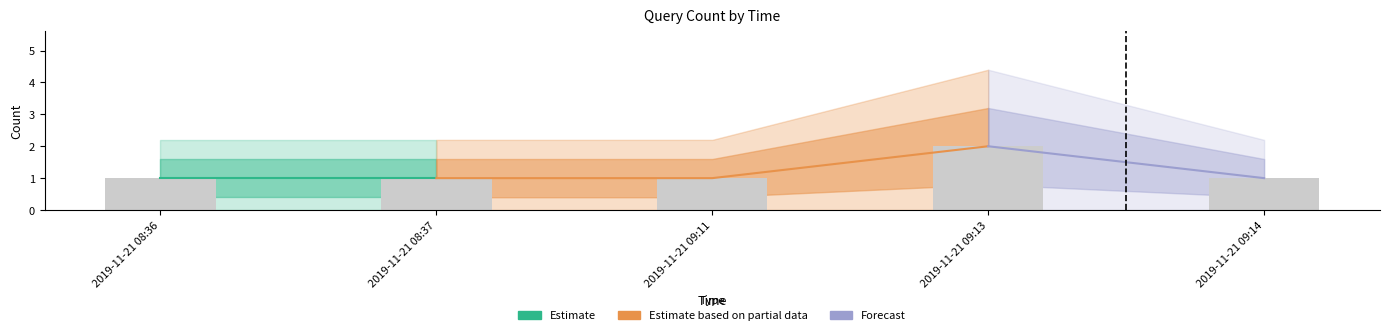

True or false: the data shows 2 at 2019-11-21 09:13.

True